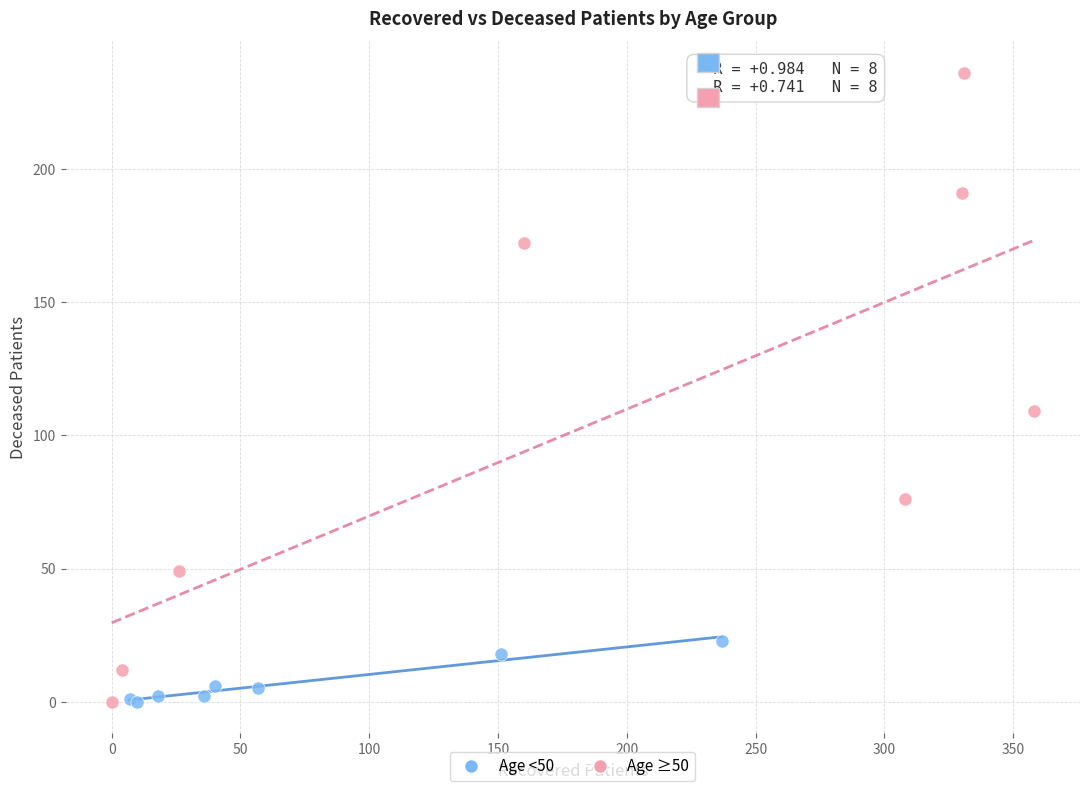

Which series has the widest spread of Y values?

Age ≥50